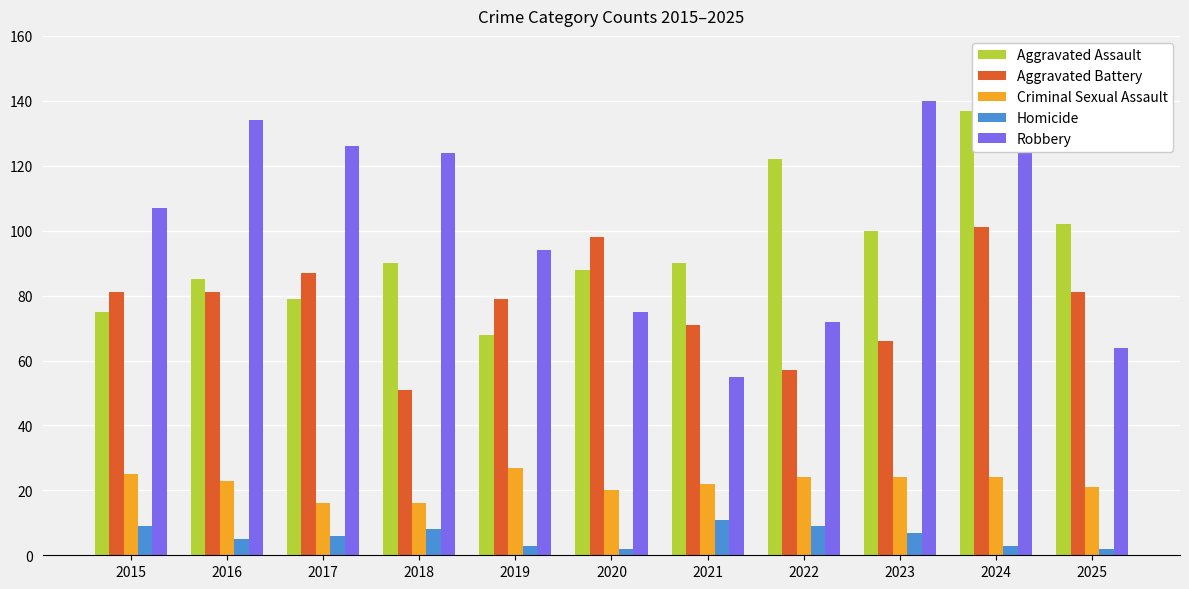

Are the bars grouped side by side (vs. stacked)?

Yes